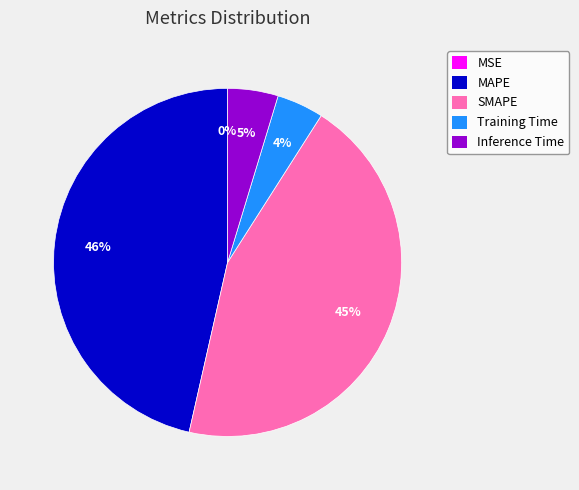

Does Training Time account for over 50% of the chart?

No